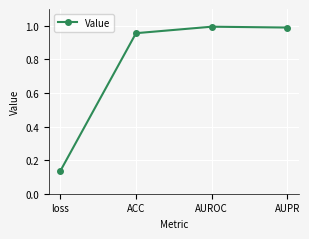

Where is the data nearest to the value 0?

loss